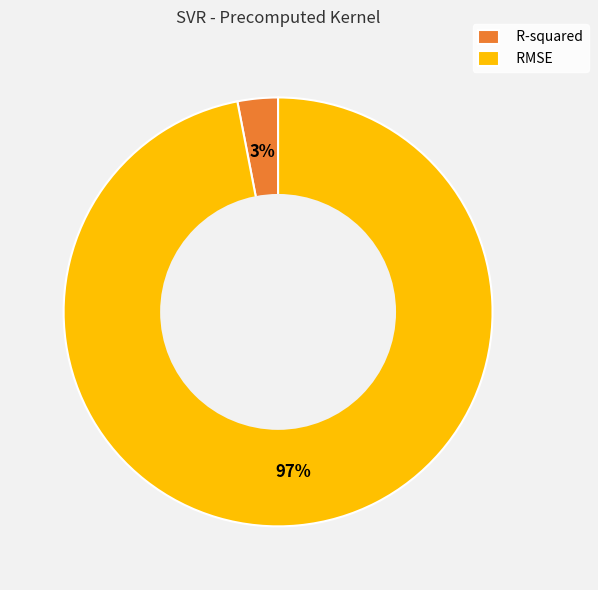

What is the largest slice in the pie chart?

RMSE